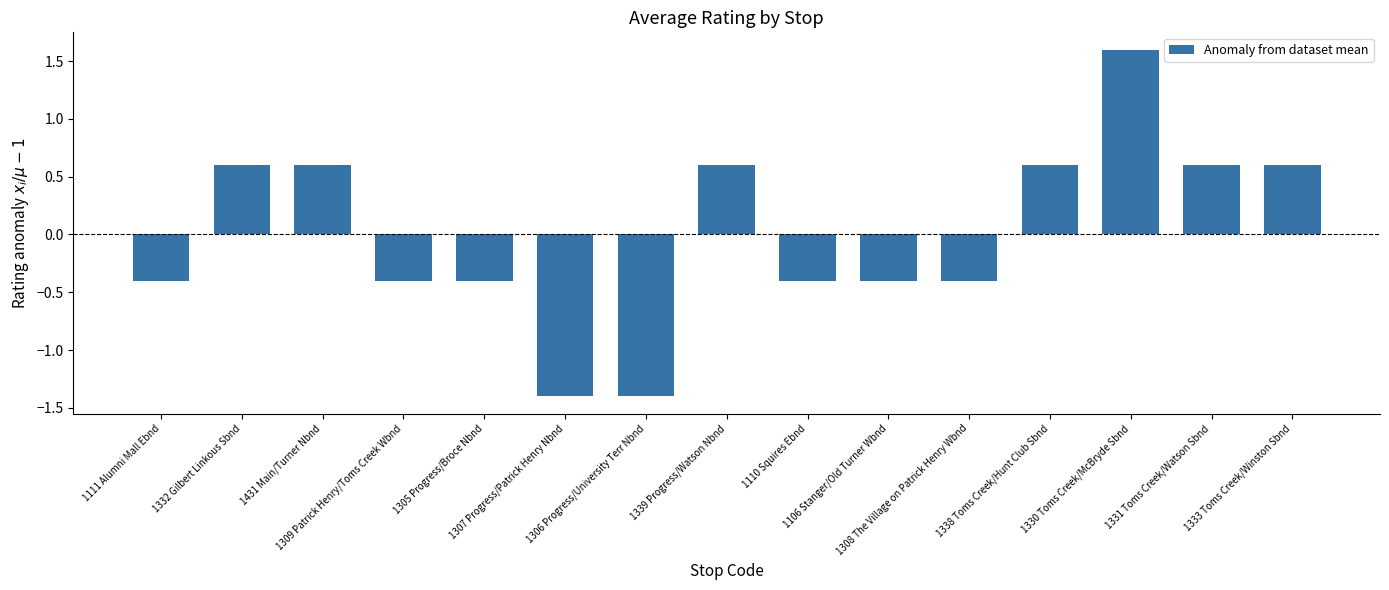

What is the smallest value displayed?

-1.4